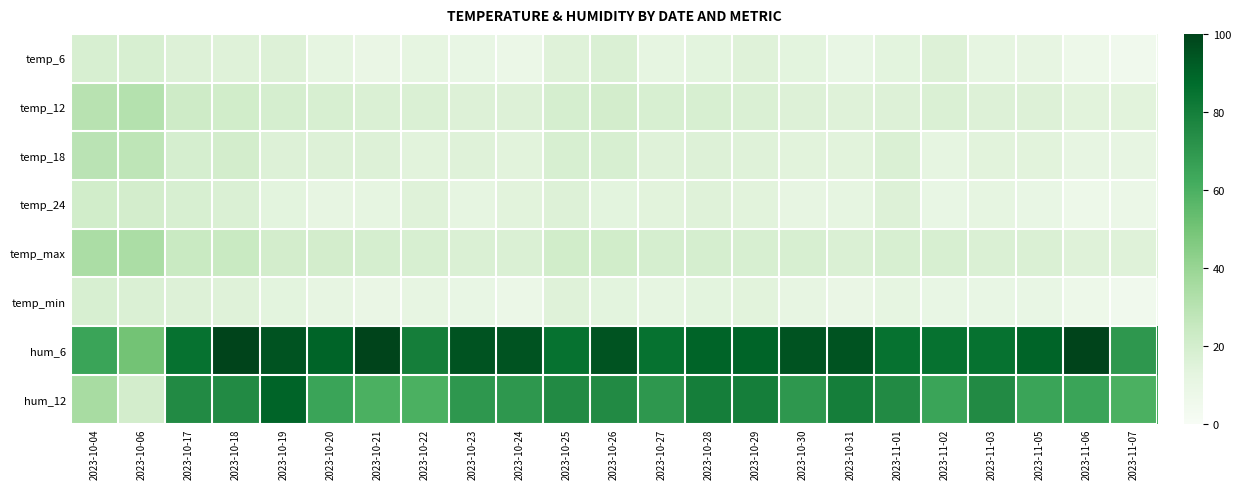

At 2023-11-01, list the series in order from smallest to largest.

temp_min, temp_6, temp_12, temp_24, temp_18, temp_max, hum_12, hum_6